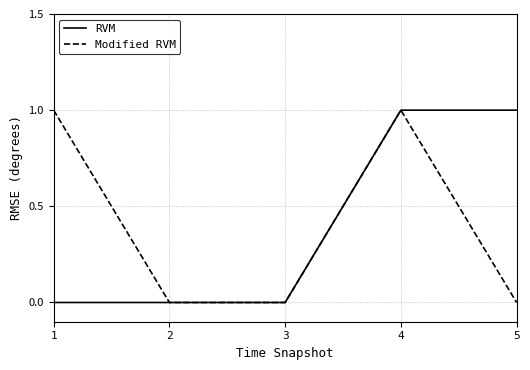

Reading right to left, what are all the values shown in this chart?

RVM: 1	1	0	0	0
Modified RVM: 0	1	0	0	1